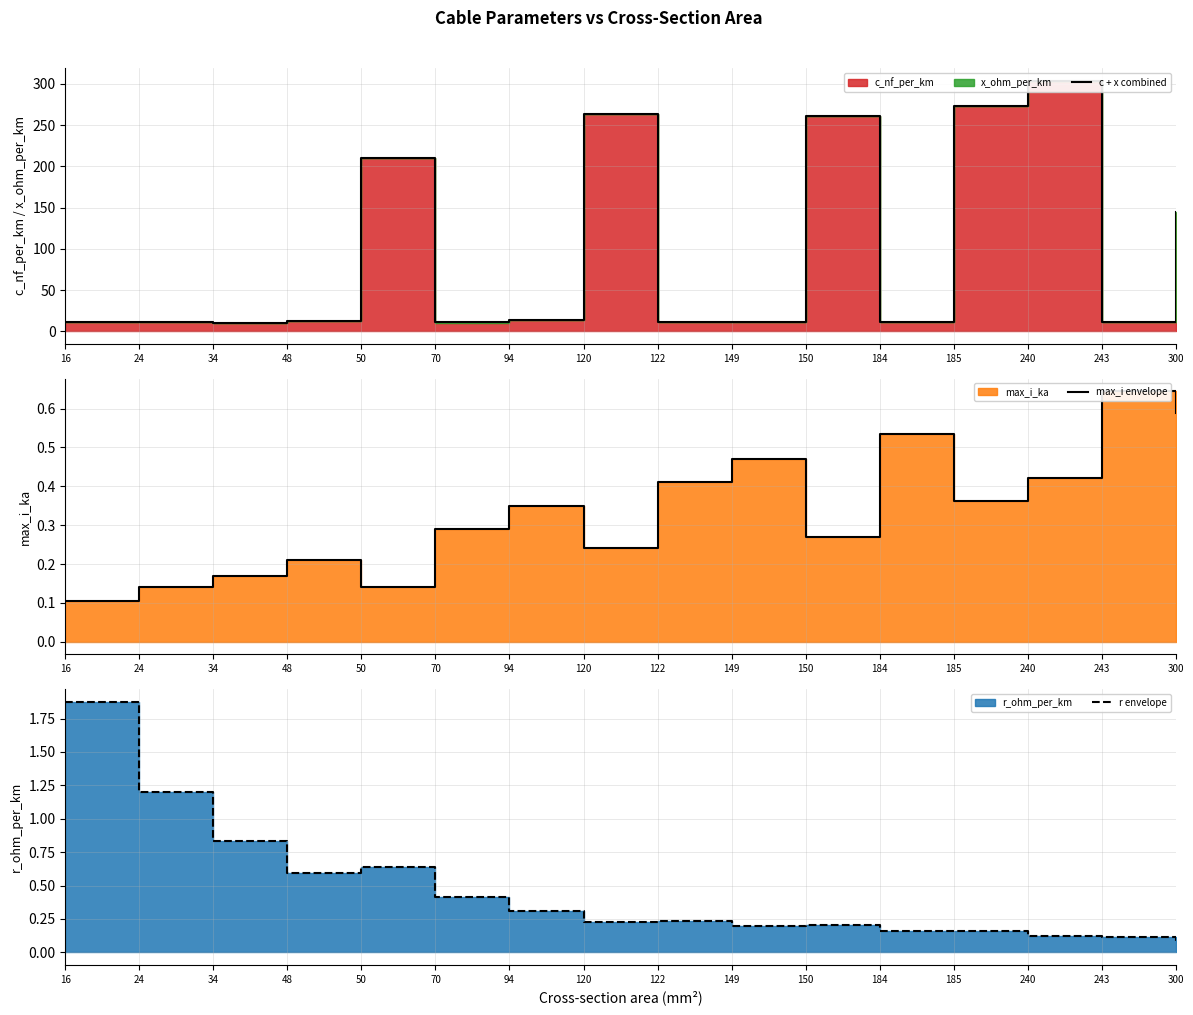

Which series has the largest total across all categories?

c + x combined